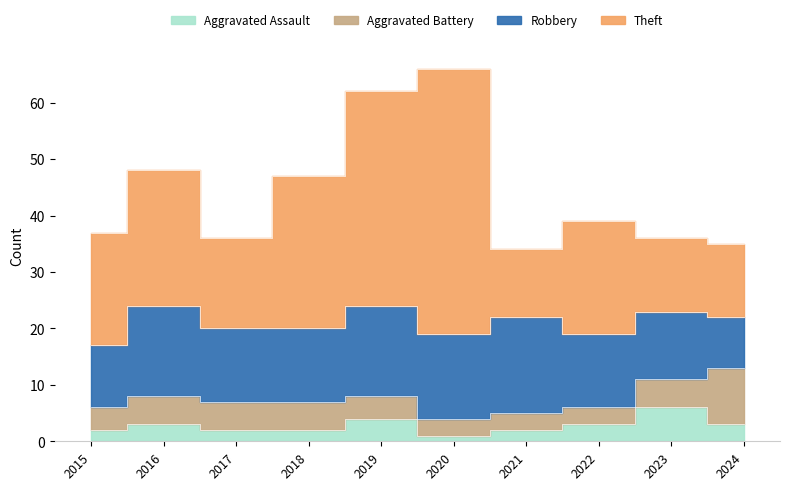

Which has a higher value, 2015 or 2024?

2024